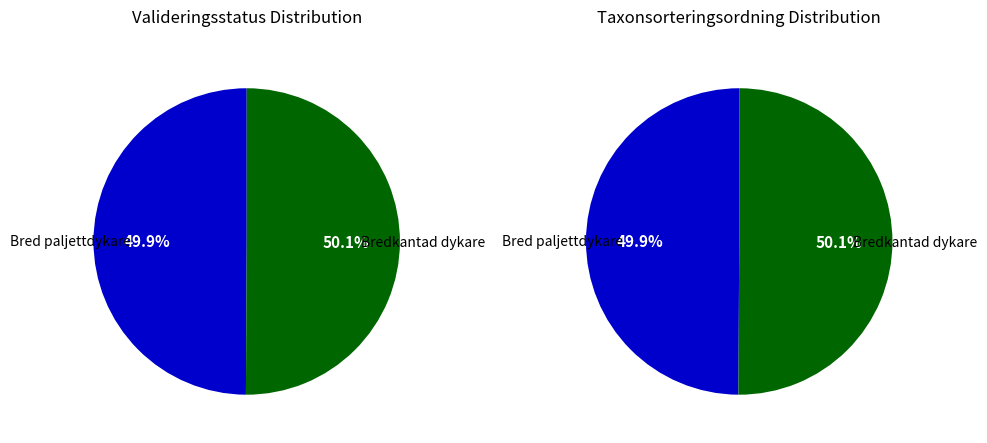

To the nearest percent, what is the average slice percentage?

50%